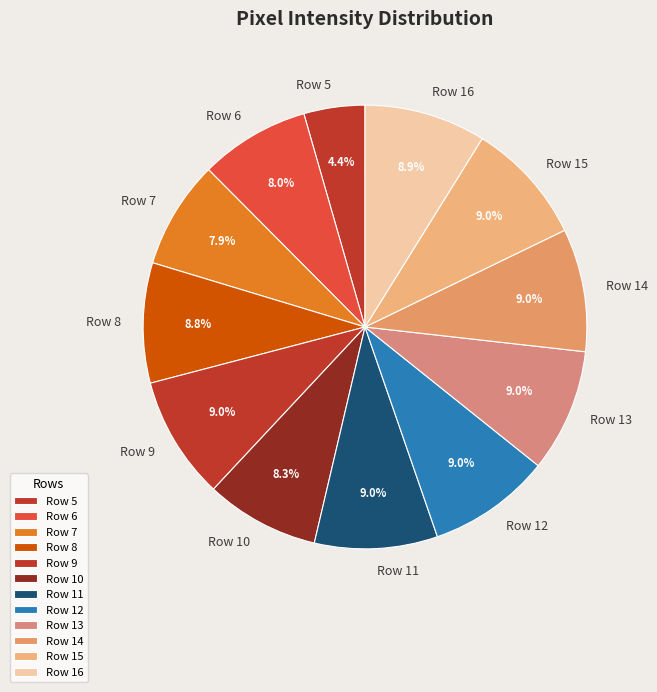

What is the ratio of the value at Row 14 to the value at Row 8?

1.0